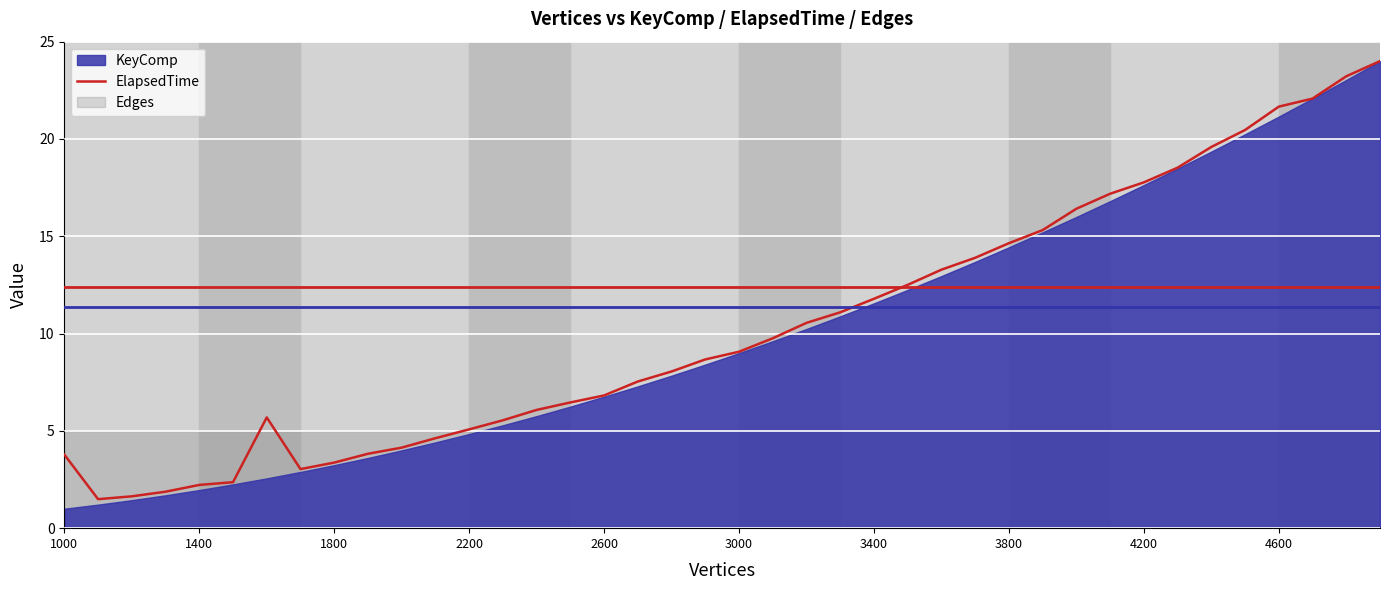

What is the highest value of the ElapsedTime series?

24.0